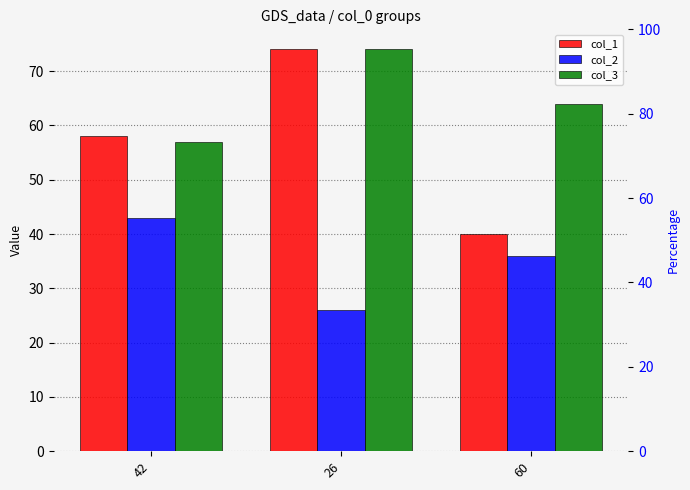

Which has a higher value, 60 or 26?

26